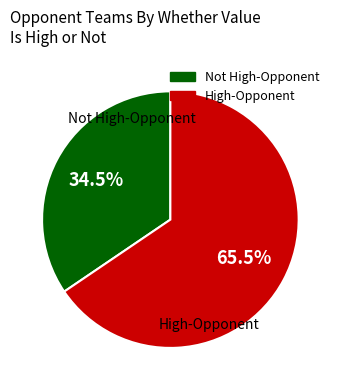

To the nearest percent, what is the average slice percentage?

50%